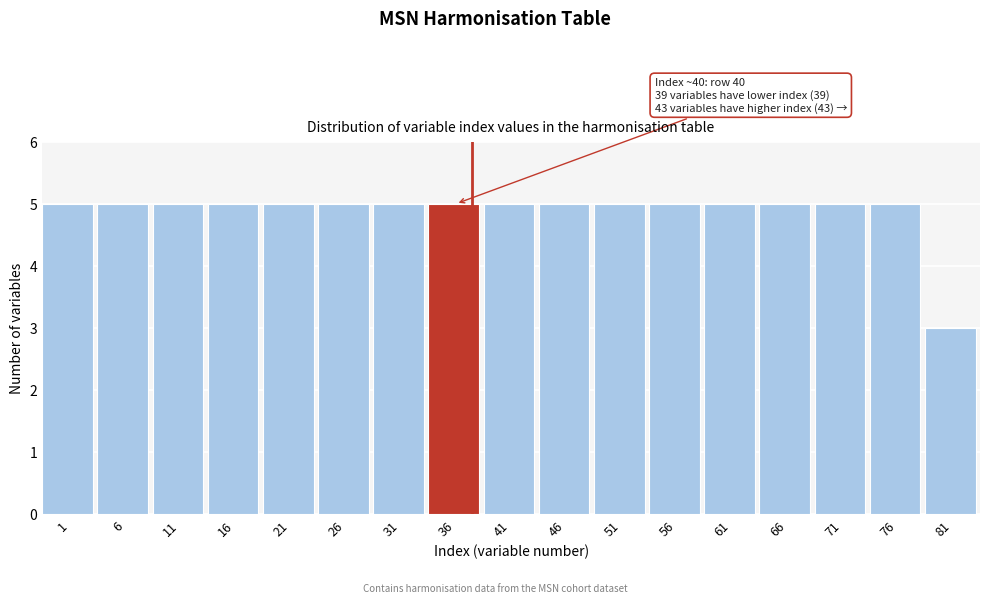

Reading right to left, what are all the values shown in this chart?

81=3	76=5	71=5	66=5	61=5	56=5	51=5	46=5	41=5	36=5	31=5	26=5	21=5	16=5	11=5	6=5	1=5